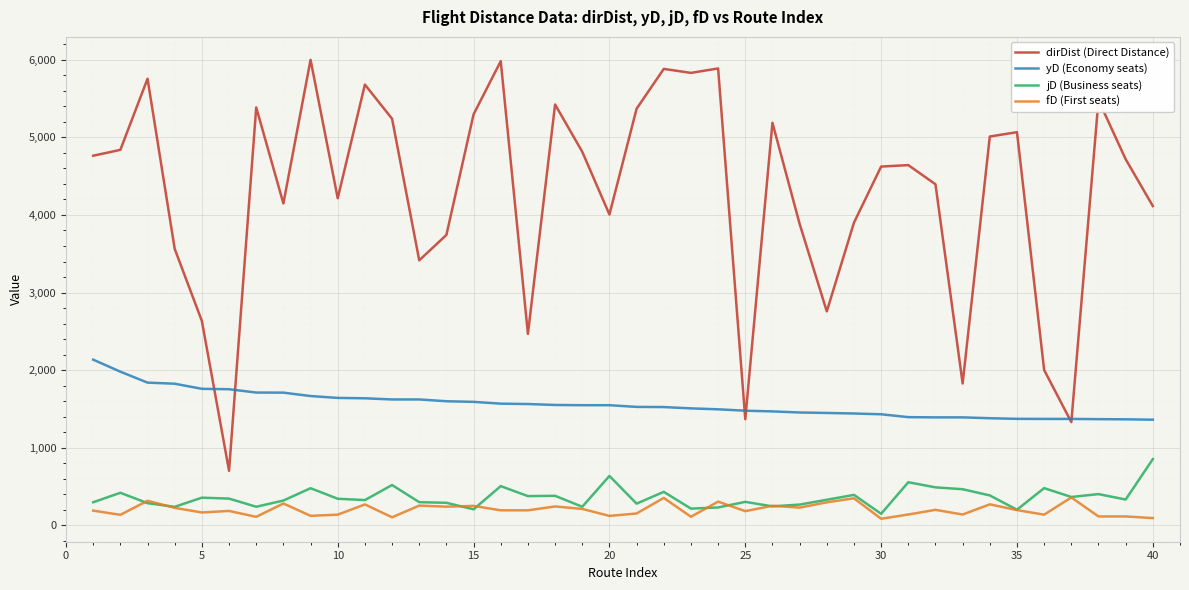

In jD (Business seats), how many points are higher than both neighbors (excluding endpoints)?

13